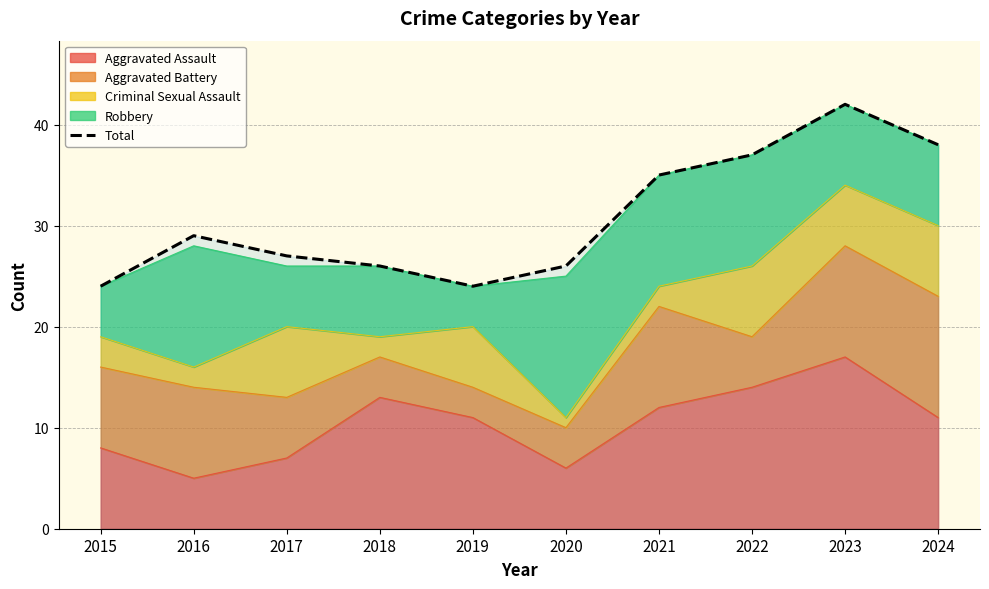

What is the greatest value displayed?

42